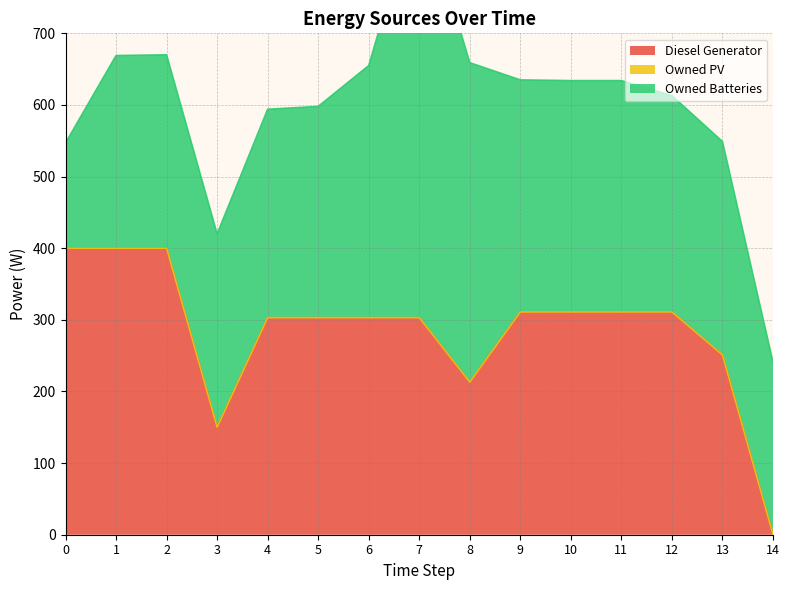

What is the difference between the highest and lowest values at 8?

446